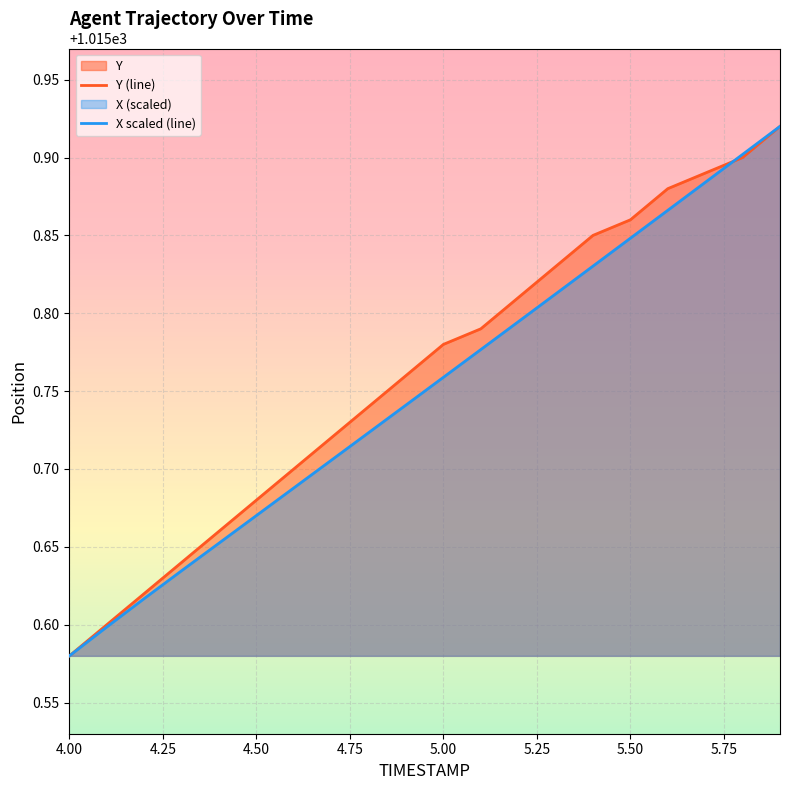

How many intersections are there between Y and X?

1